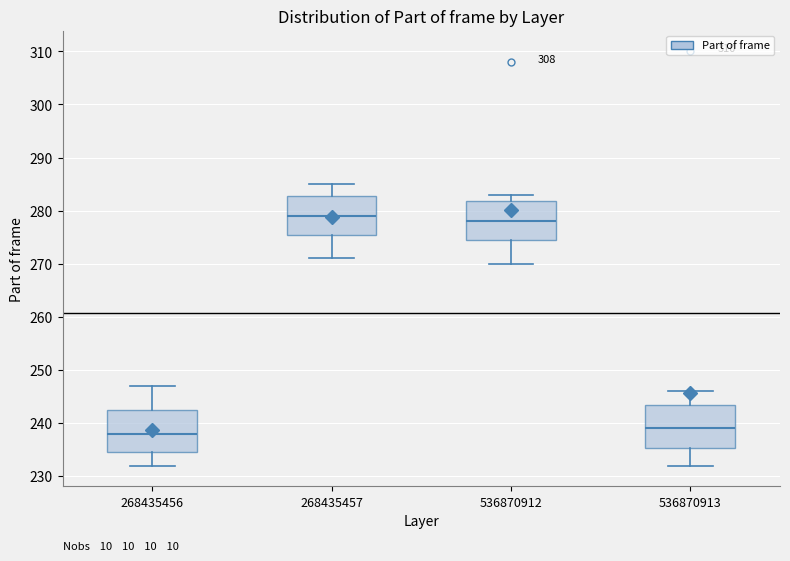

Reading left to right, read every box against the y-axis: the position of its median line, the range the box covers, and the ends of its whiskers. The values are not printed on the chart, so give them approximately, as read against the axis.

268435456: median 238, box 235 to 243, whiskers 232 to 247
268435457: median 279, box 276 to 283, whiskers 271 to 285
536870912: median 278, box 275 to 282, whiskers 270 to 283
536870913: median 239, box 235 to 244, whiskers 232 to 246